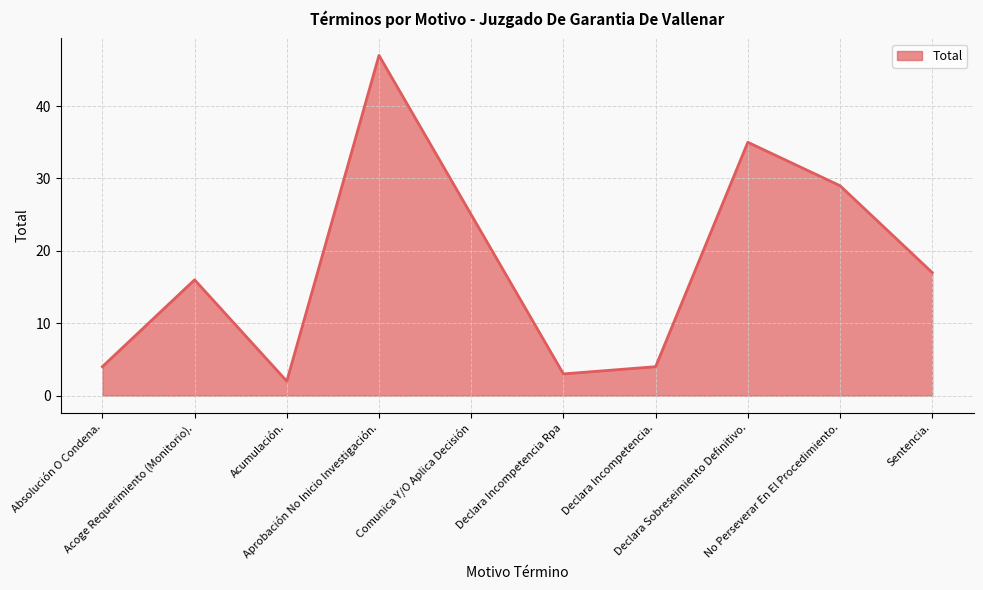

What is the greatest value displayed?

47